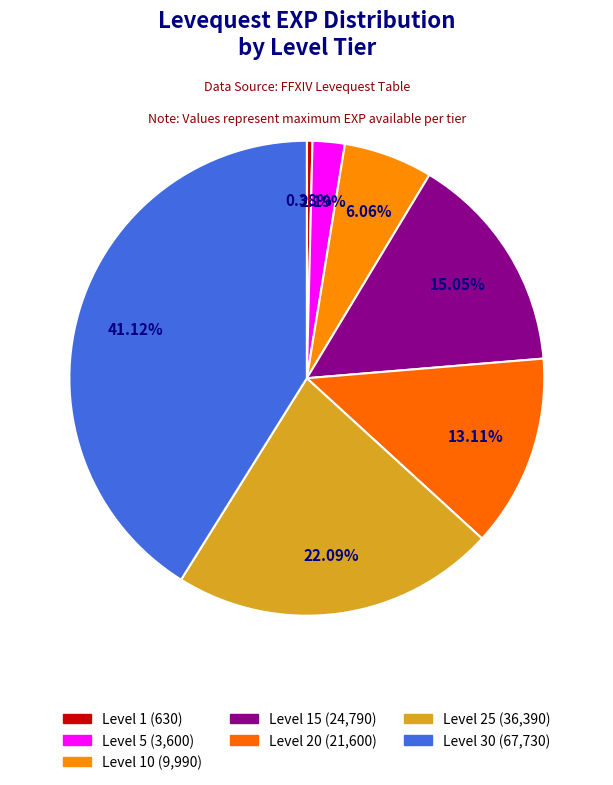

How many segments does this pie chart have?

7